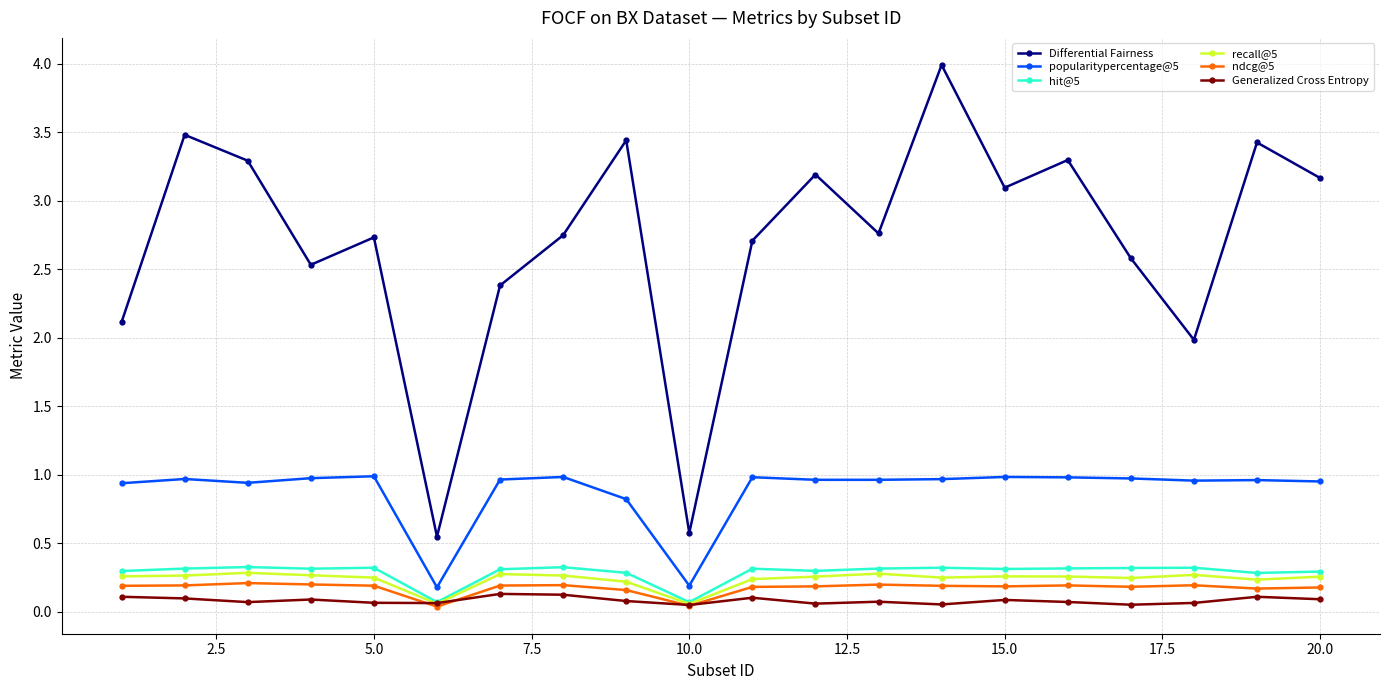

How many data points does each series have?

20